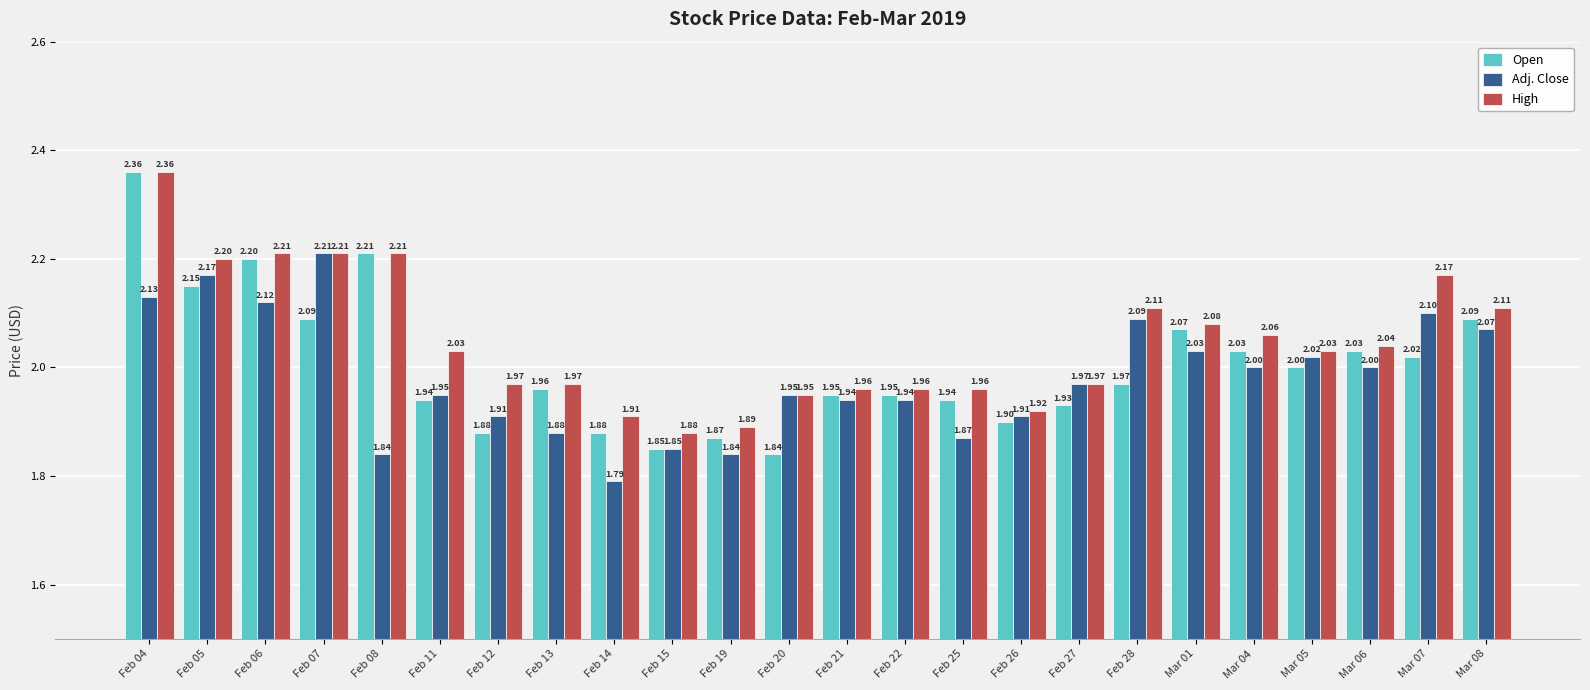

At which category is the sum across all series the highest?

Feb 04